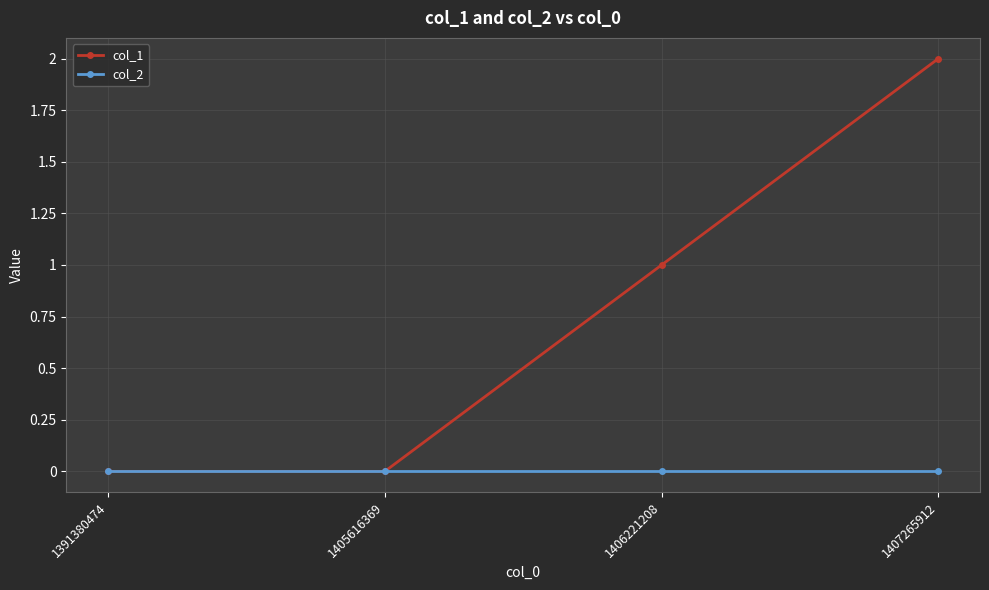

Is this an area chart (filled region under the line)?

No